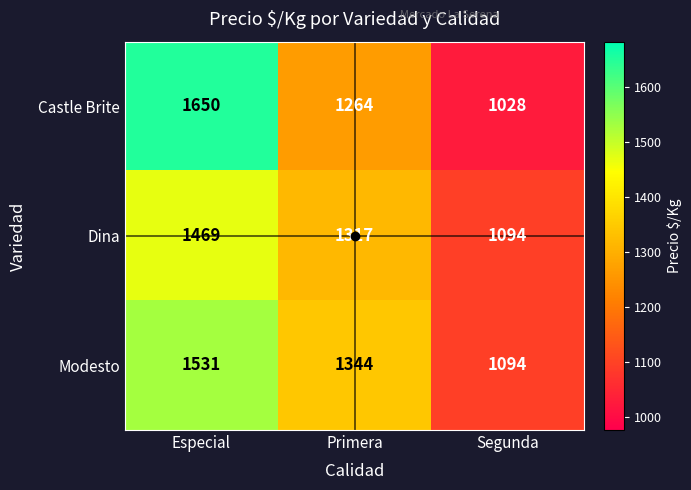

True or false: Modesto has a value of 2605 at Especial.

False